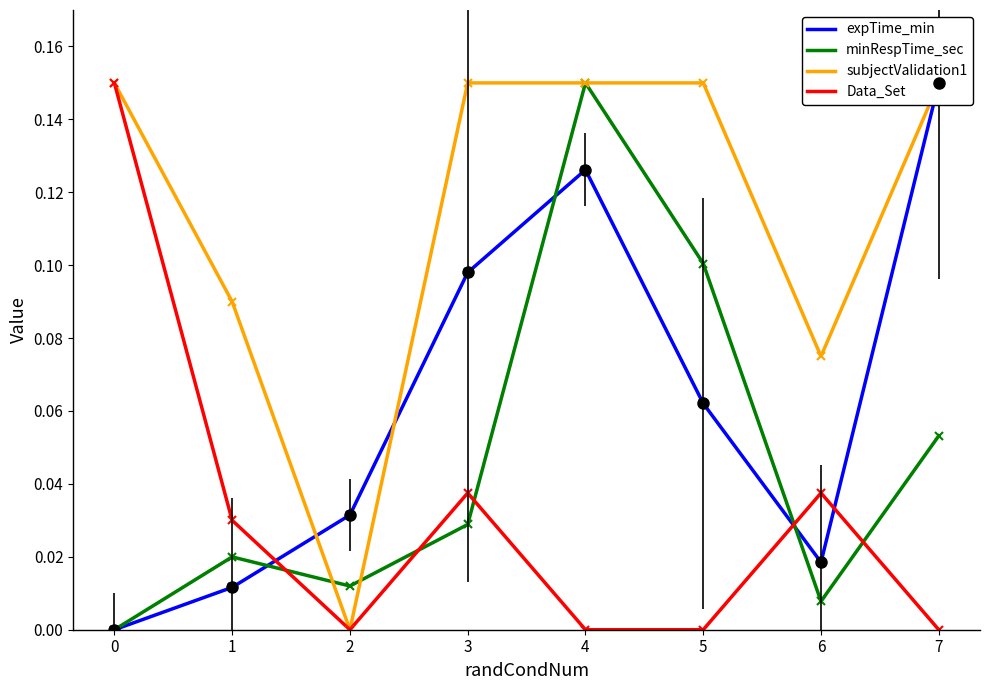

True or false: Data_Set and minRespTime_sec intersect in this chart.

True